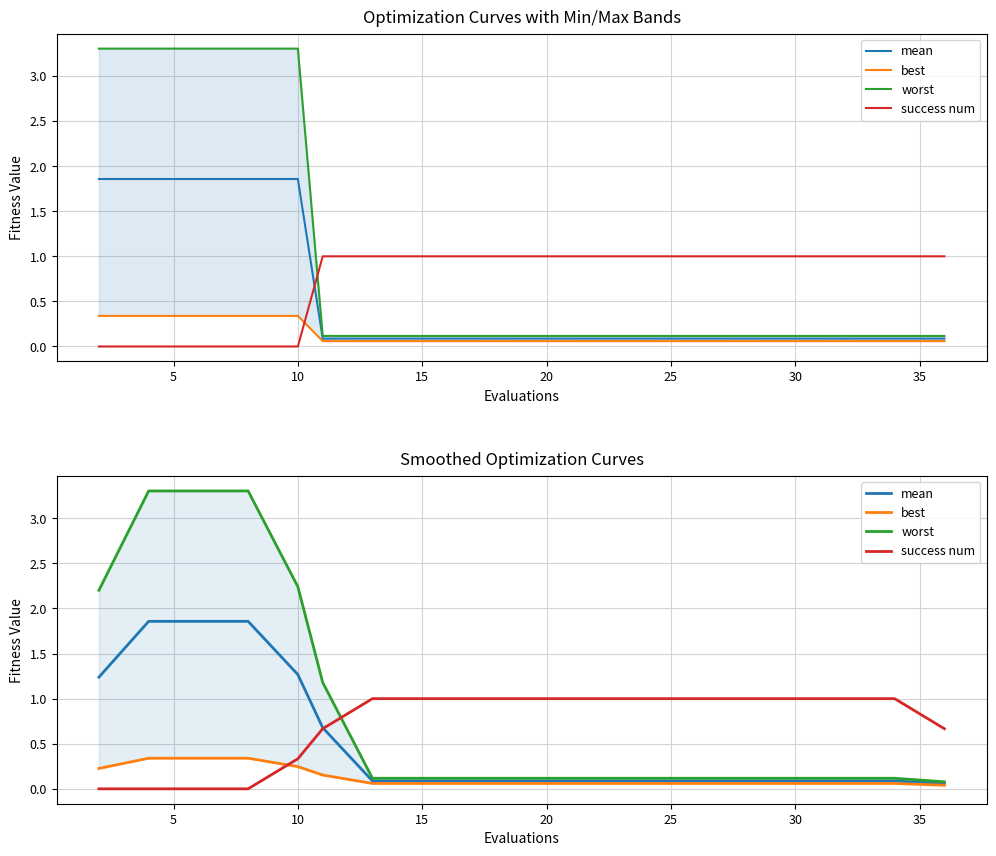

Reading left to right, list all the values displayed in this chart.

mean: 1.2	1.9	1.9	1.9	1.3	0.7	0.1	0.1	0.1	0.1	0.1	0.1	0.1	0.1	0.1	0.1	0.1	0.1	0.1	0.1
best: 0.2	0.3	0.3	0.3	0.2	0.2	0.1	0.1	0.1	0.1	0.1	0.1	0.1	0.1	0.1	0.1	0.1	0.1	0.1	0.0
worst: 2.2	3.3	3.3	3.3	2.2	1.2	0.1	0.1	0.1	0.1	0.1	0.1	0.1	0.1	0.1	0.1	0.1	0.1	0.1	0.1
success num: 0.0	0.0	0.0	0.0	0.3	0.7	1.0	1.0	1.0	1.0	1.0	1.0	1.0	1.0	1.0	1.0	1.0	1.0	1.0	0.7